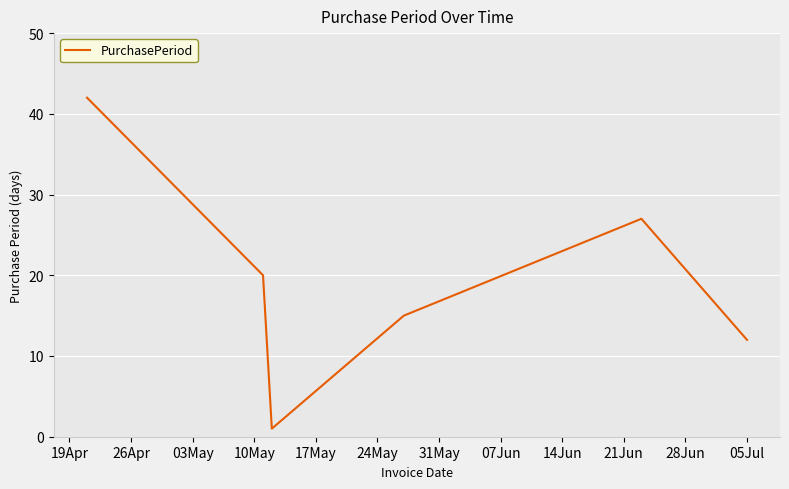

What is the difference between the maximum and second lowest values?

30